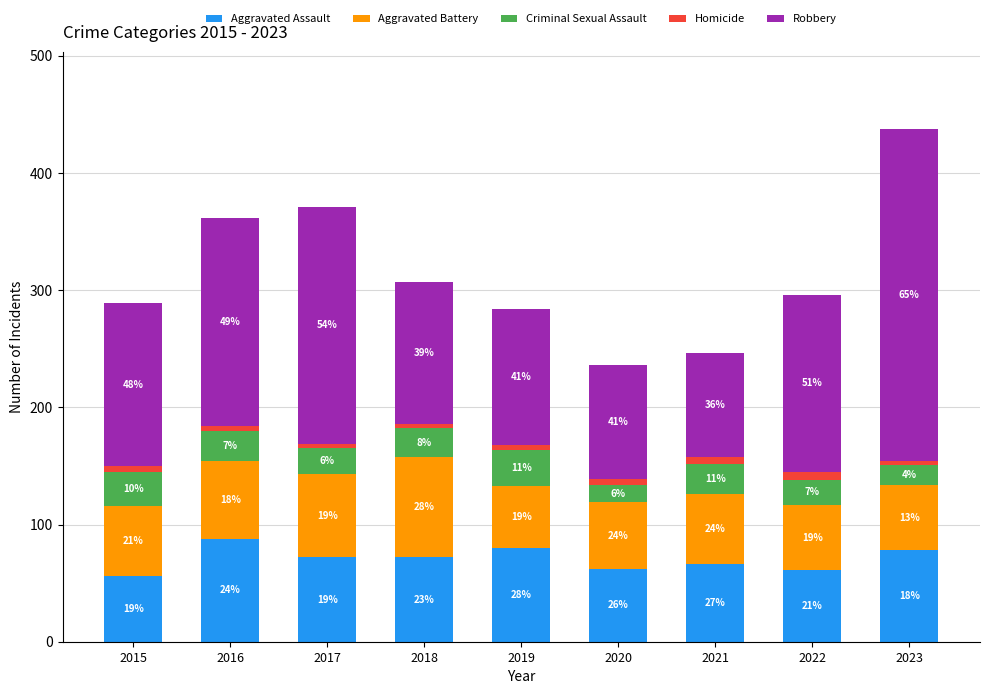

Does the chart contain any negative values?

No